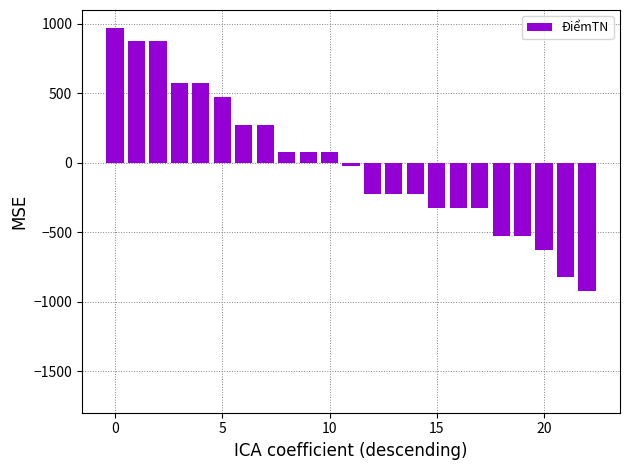

What is the greatest value displayed?

973.9